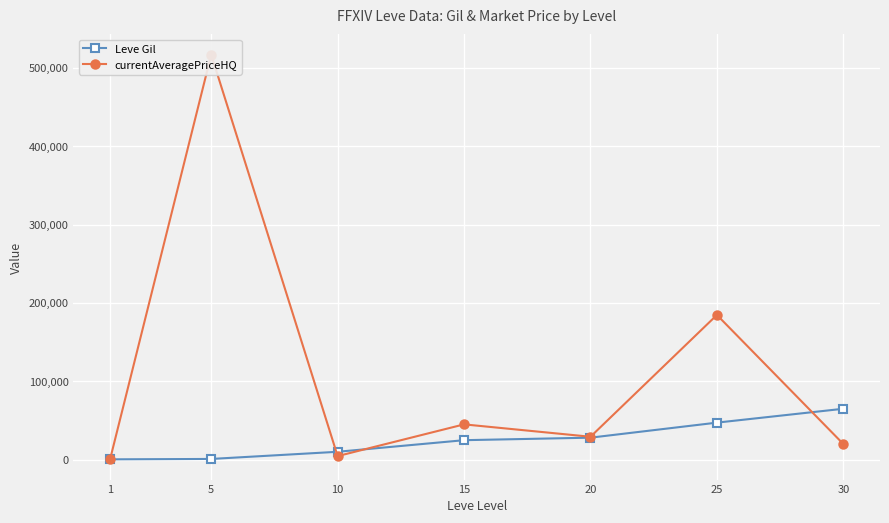

What is the difference between the maximum and minimum values in the Leve Gil series?

64580